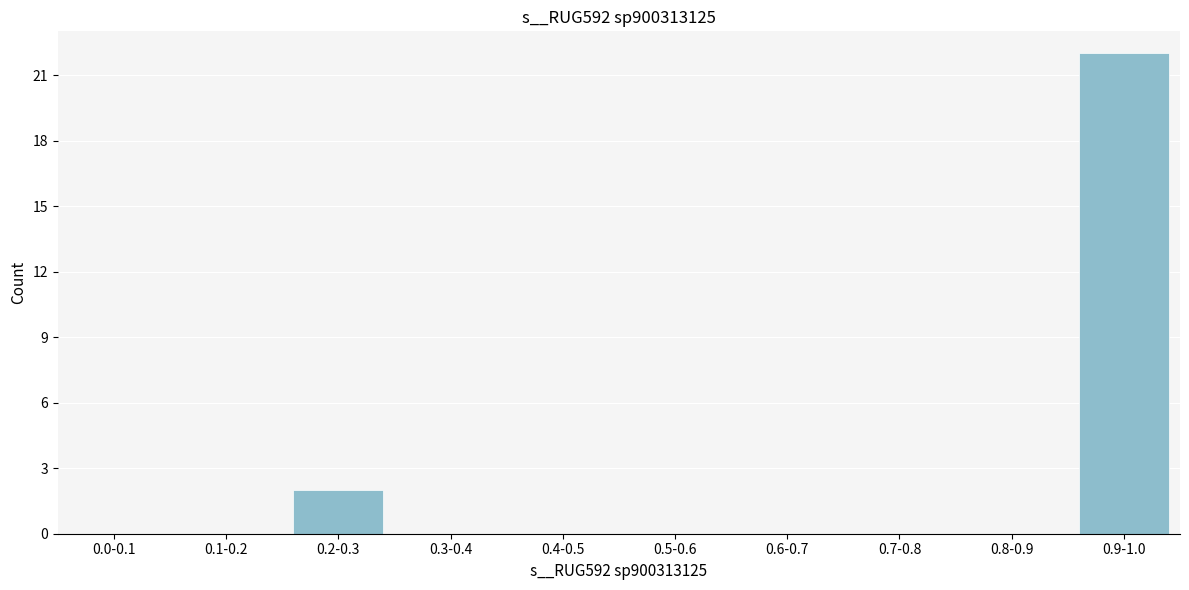

Reading right to left, list all the values displayed in this chart.

0.9-1.0=22	0.8-0.9=0	0.7-0.8=0	0.6-0.7=0	0.5-0.6=0	0.4-0.5=0	0.3-0.4=0	0.2-0.3=2	0.1-0.2=0	0.0-0.1=0